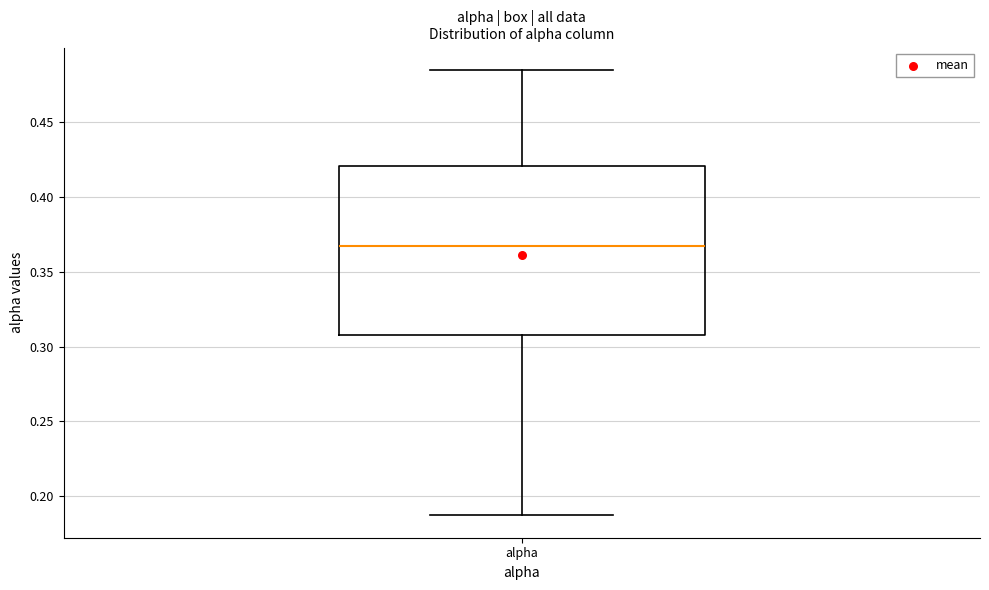

Where does the upper whisker of the box for alpha end on the y-axis? The values are not printed on the chart, so give them approximately, as read against the axis.

0.485